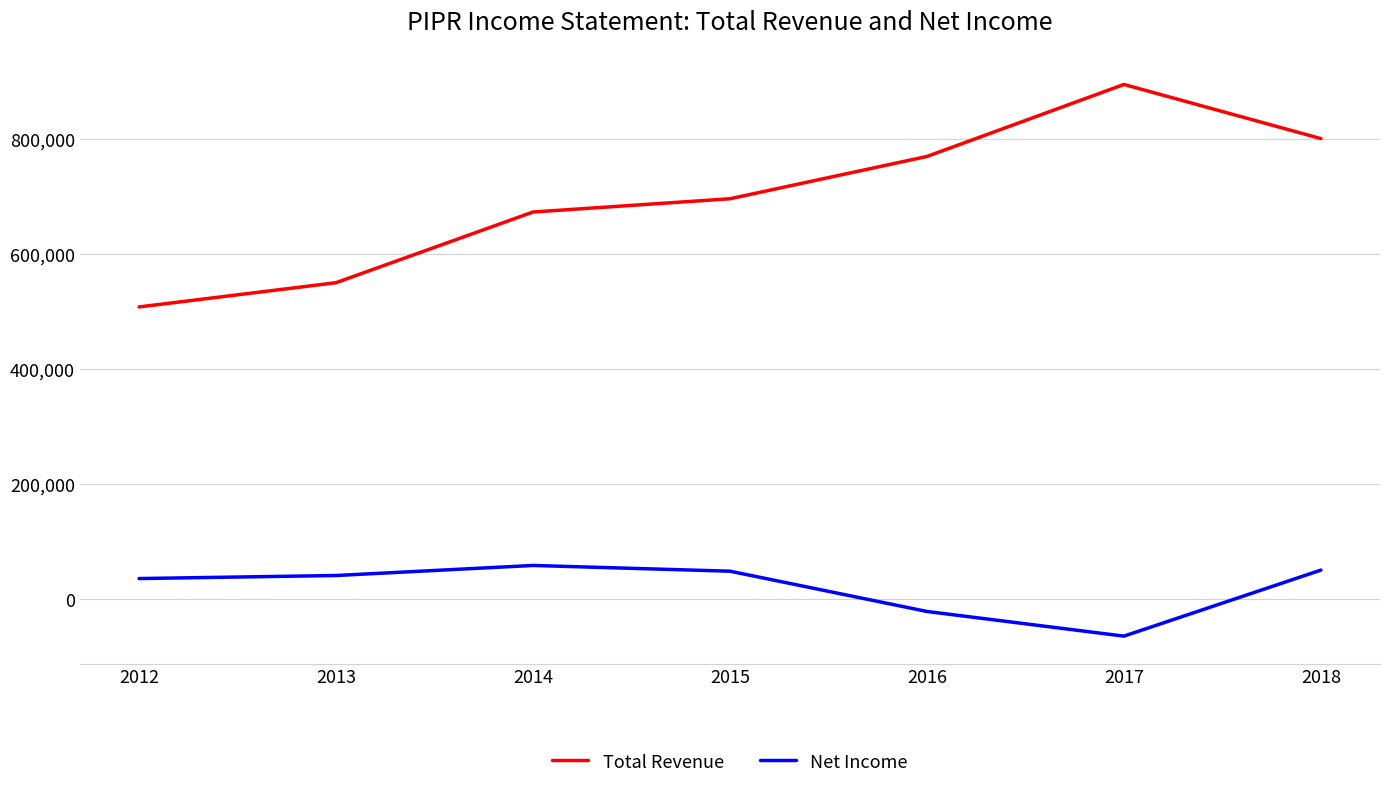

What is the smallest value displayed?

-64900